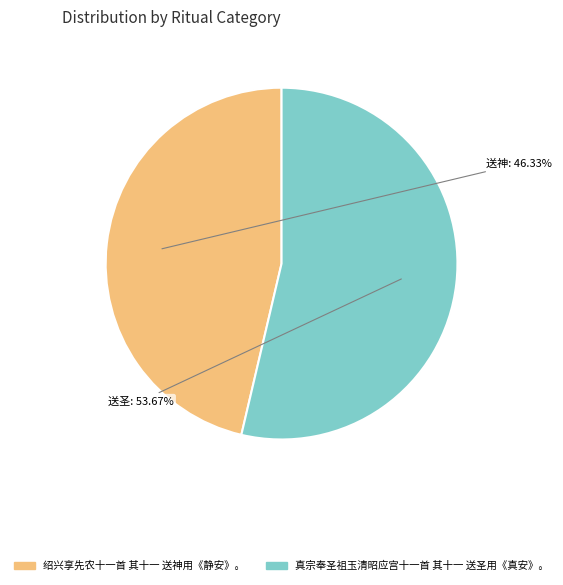

Is it true that 真宗奉圣祖玉清昭应宫十一首 其十一 送圣用《真安》。 is 54% of the pie?

True